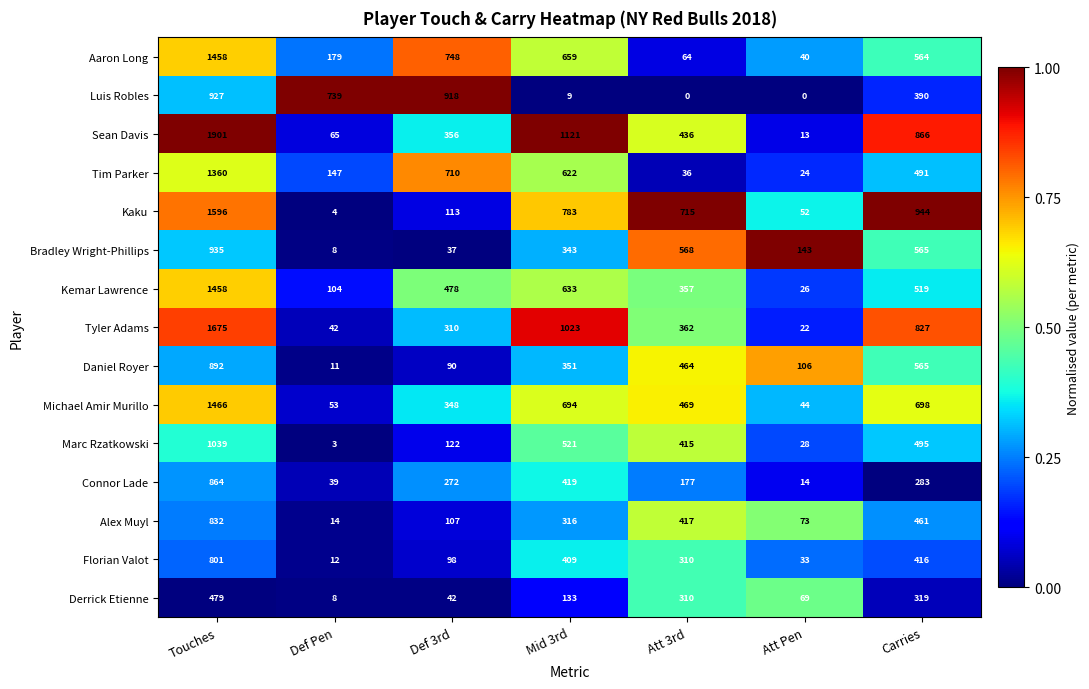

What is the sum of the Bradley Wright-Phillips values at Mid 3rd and Att 3rd?

911